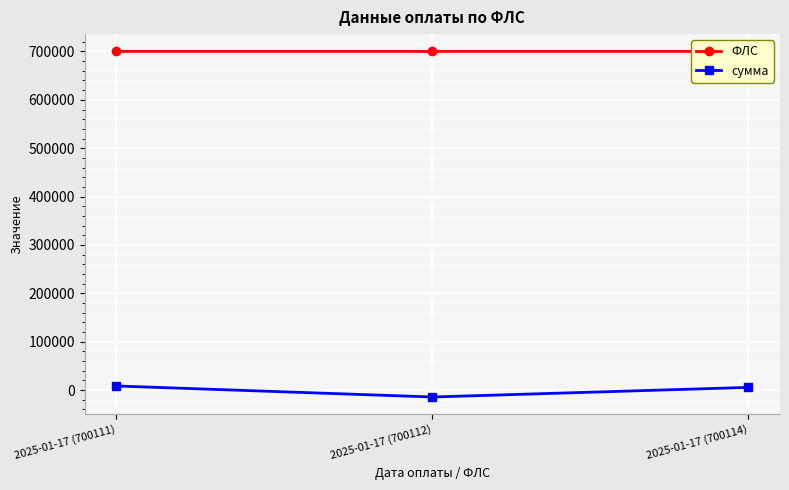

Which series has the largest range (max minus min)?

сумма